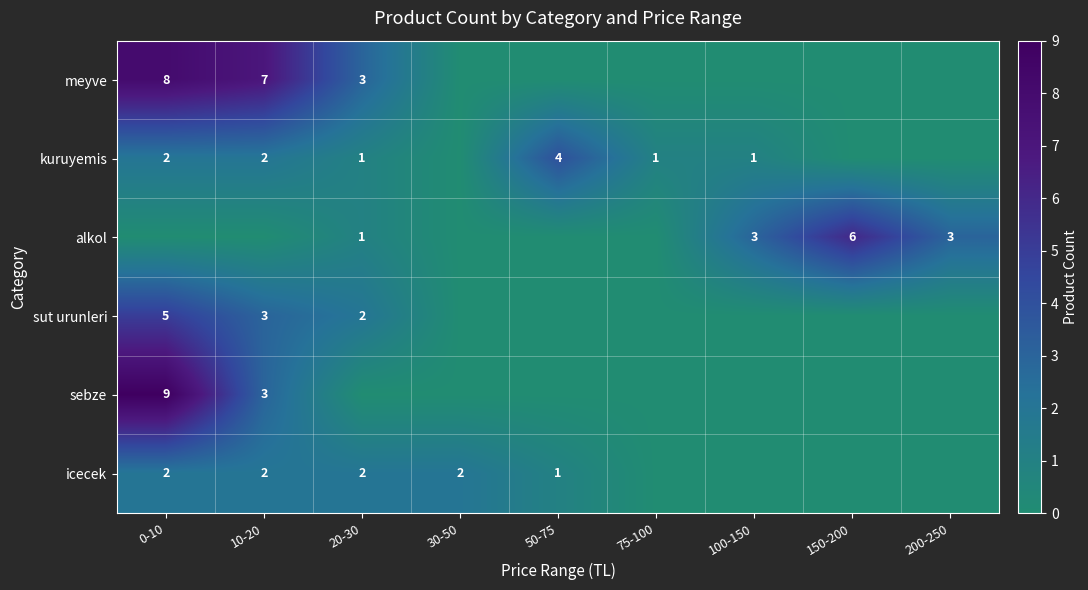

The value of sut urunleri at 20-30 is 4. True or false?

False